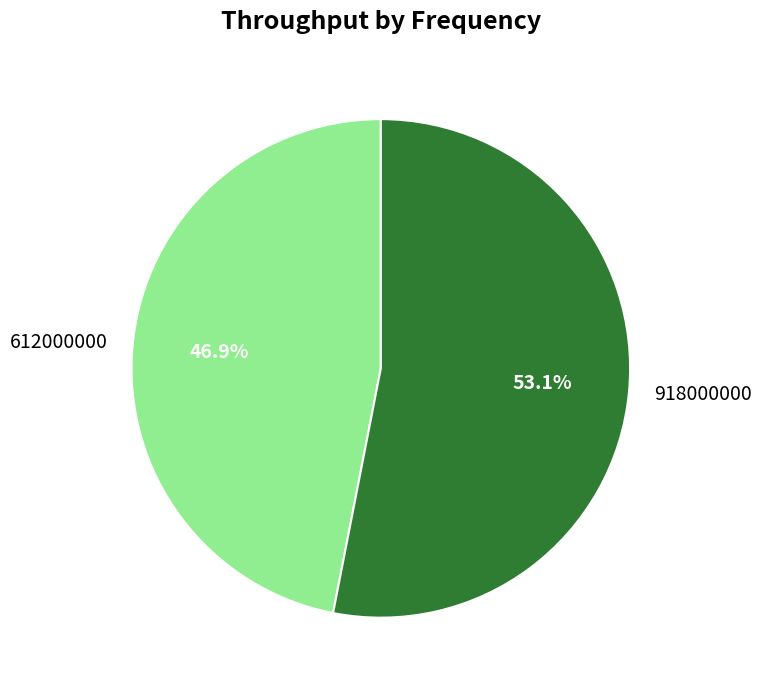

To the nearest percent, what is the difference between the largest and smallest slice percentages?

6%